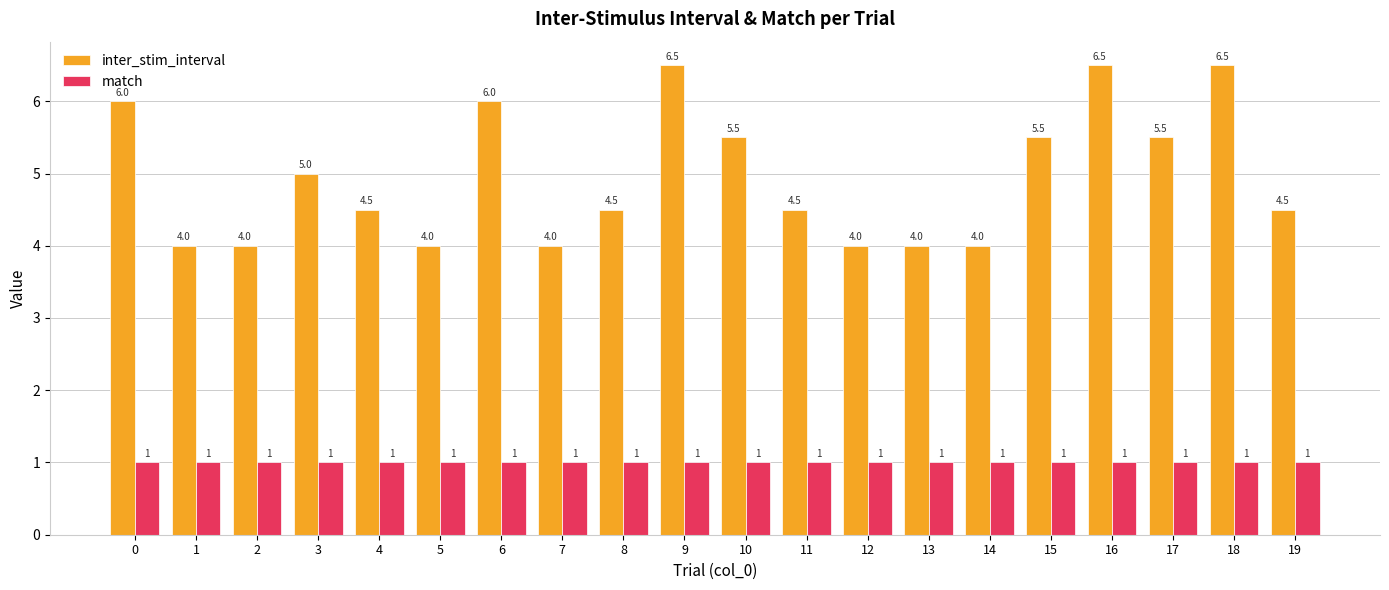

What is the difference between the maximum and second lowest values in the inter_stim_interval series?

2.5